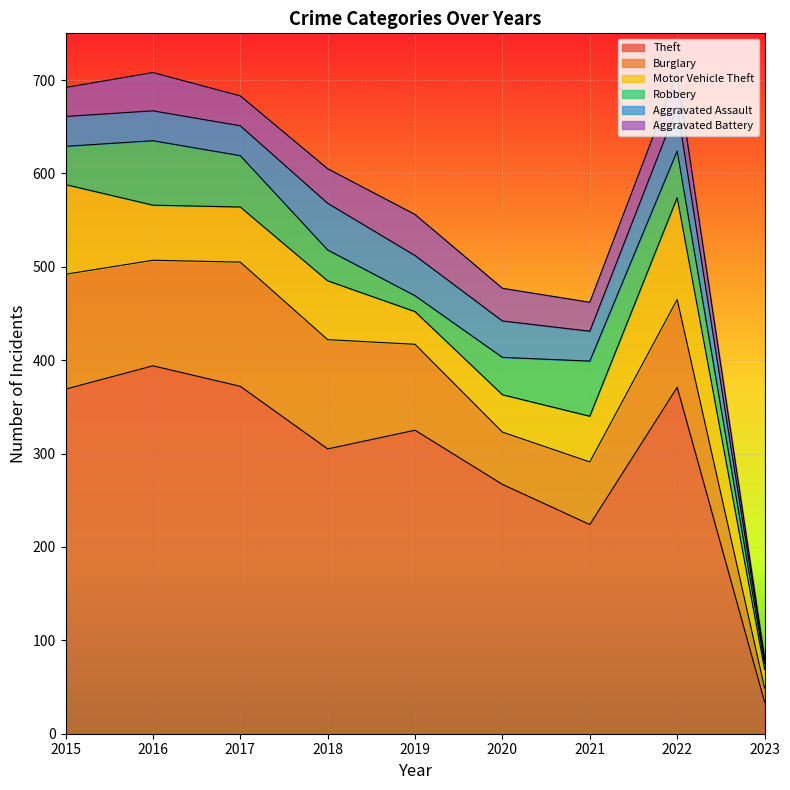

Which category has the highest value in the Theft series?

2016